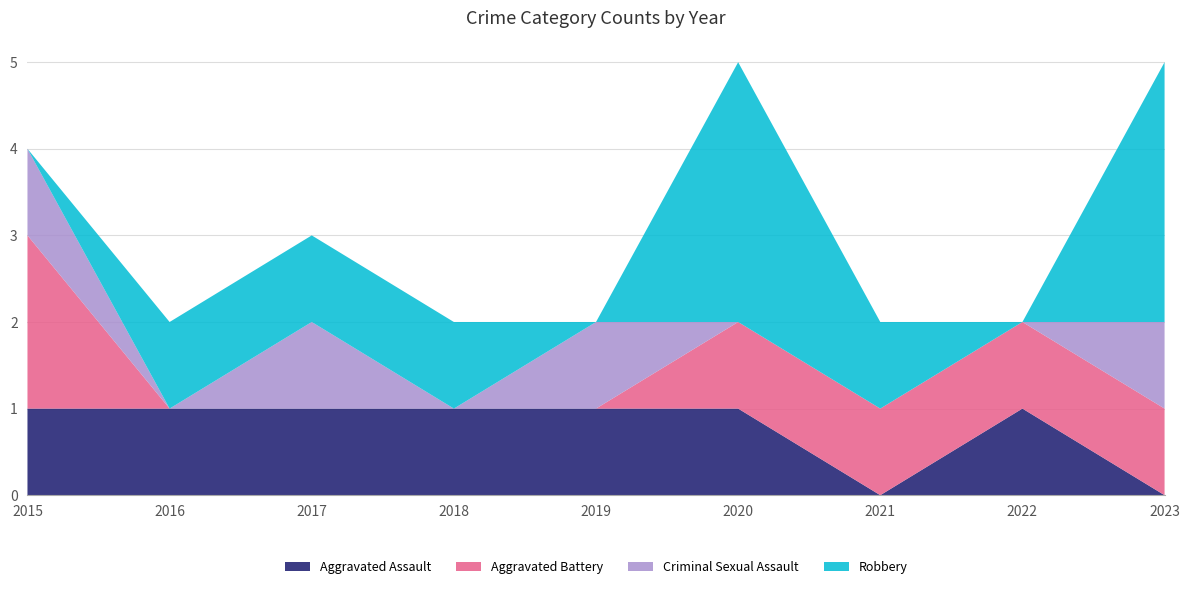

Reading left to right, transcribe all the data shown in this chart.

Aggravated Assault: 1	1	1	1	1	1	0	1	0
Aggravated Battery: 2	0	0	0	0	1	1	1	1
Criminal Sexual Assault: 1	0	1	0	1	0	0	0	1
Robbery: 0	1	1	1	0	3	1	0	3